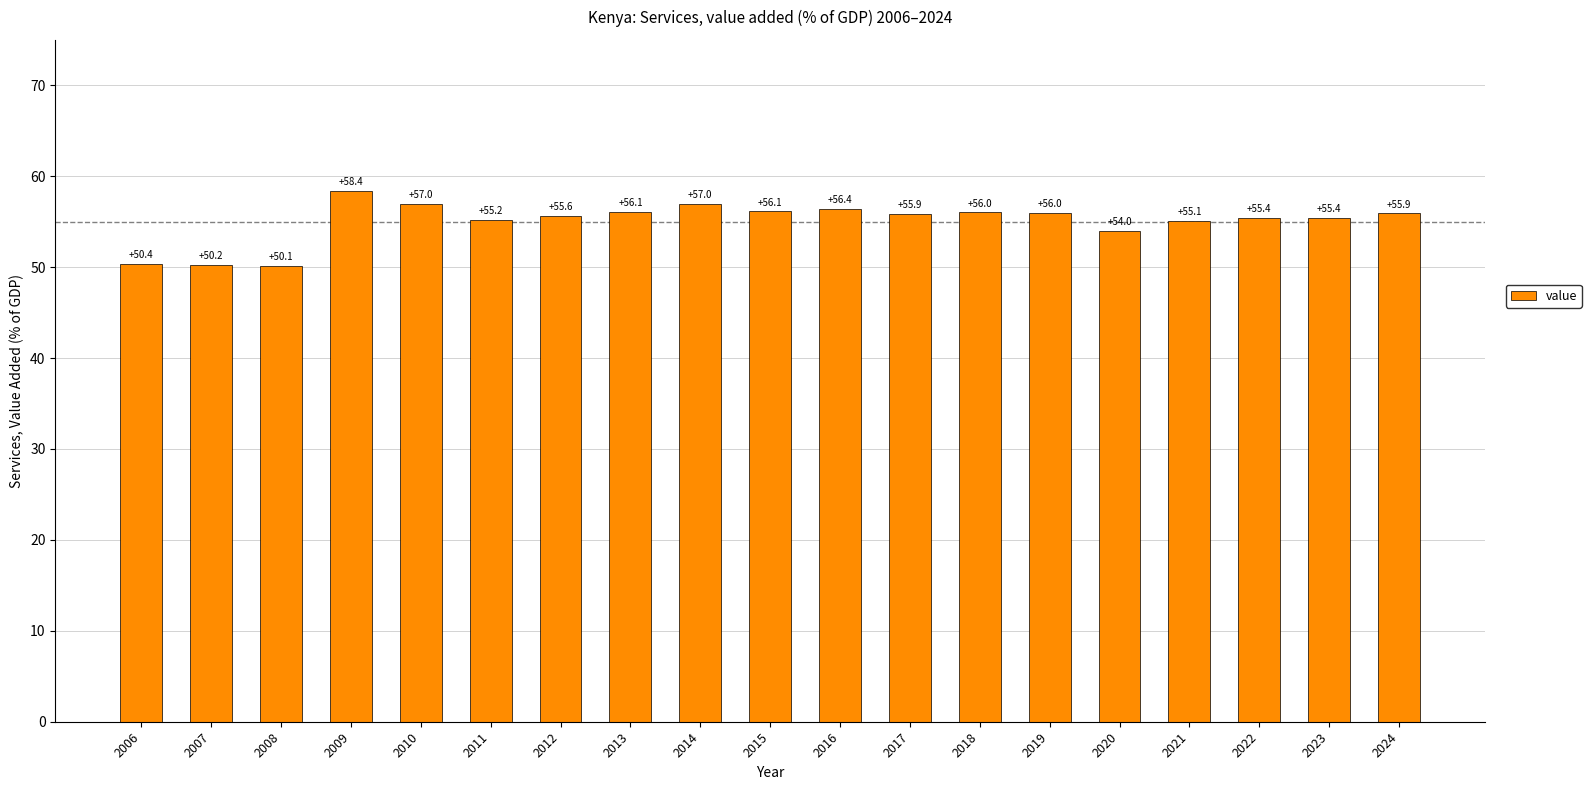

Count the number of values greater than 55.

15